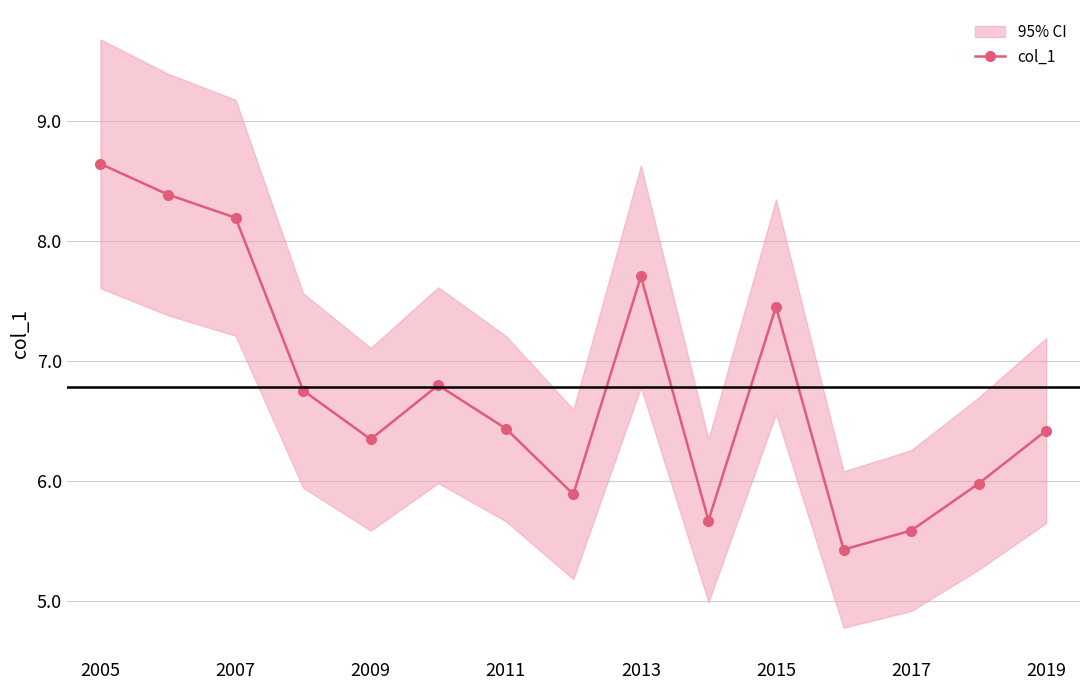

What is the lowest value of the col_1 series?

5.4